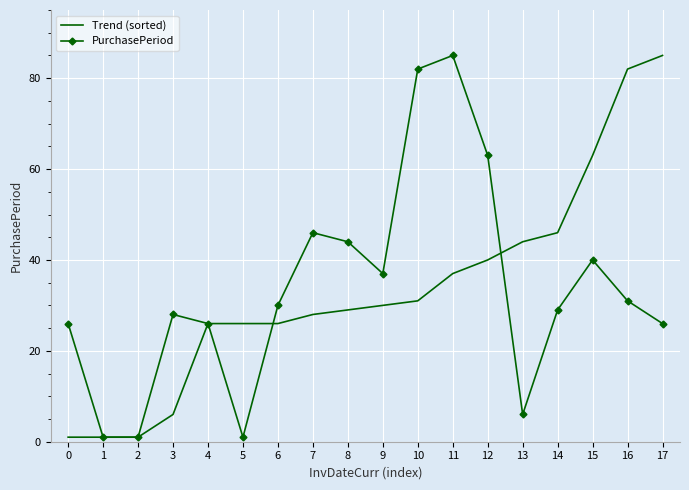

True or false: PurchasePeriod has a value of 82 at 10.

True